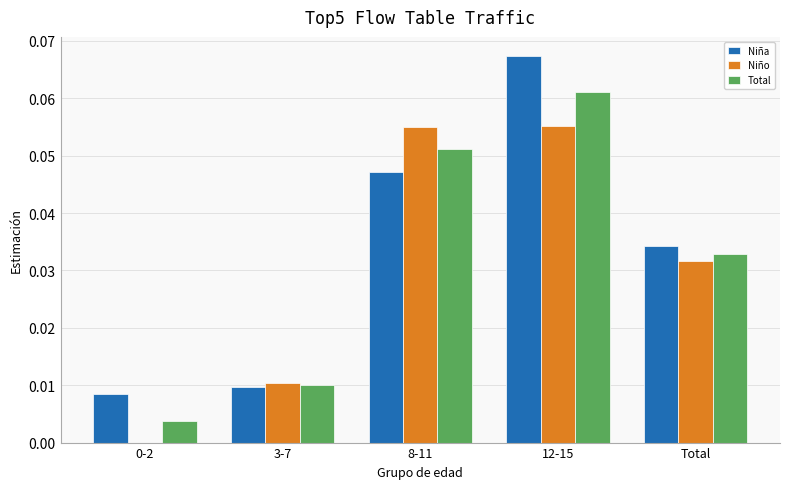

True or false: Niña has a value of 0.0 at 8-11.

True